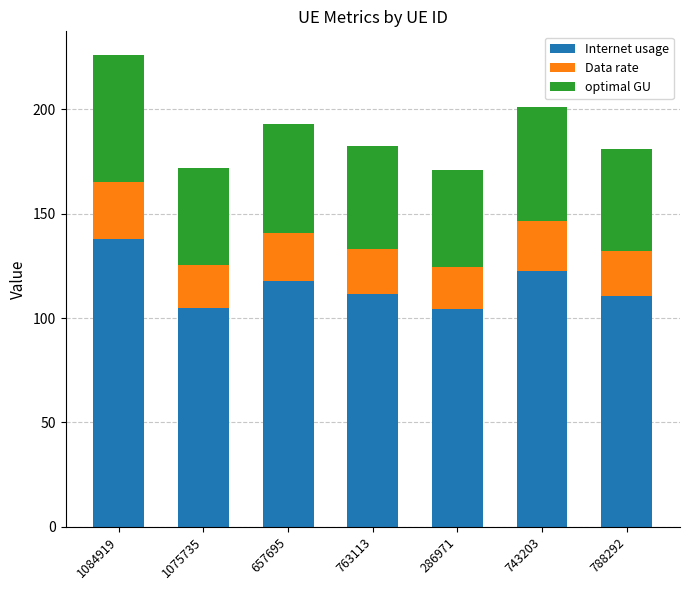

Is it true that Internet usage equals 171.2 at 763113?

False